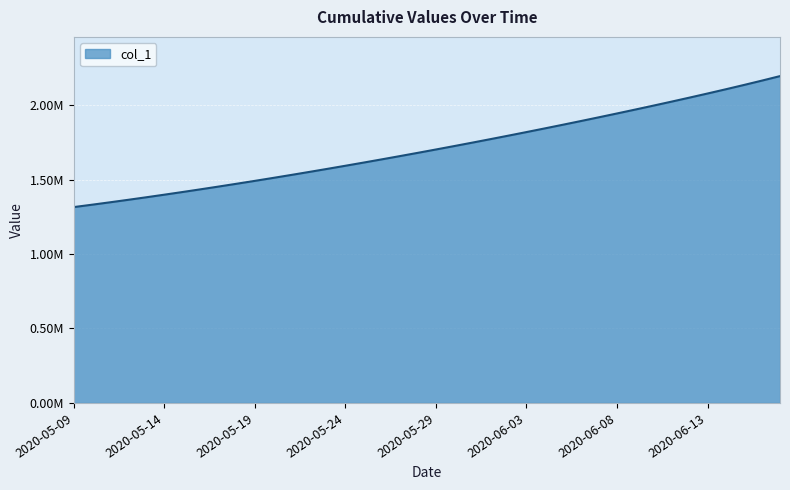

Does the chart display data point markers on the line(s)?

No